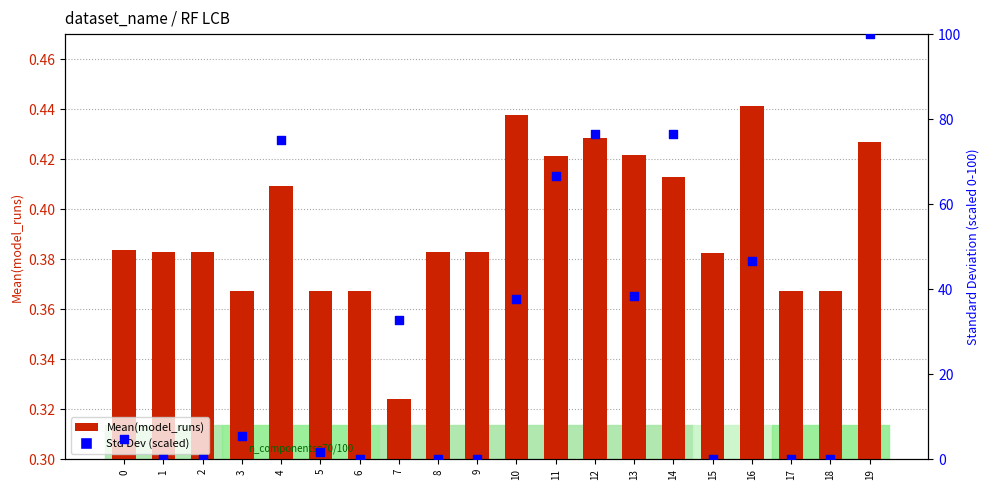

At how many categories does at least one series exceed 15?

9